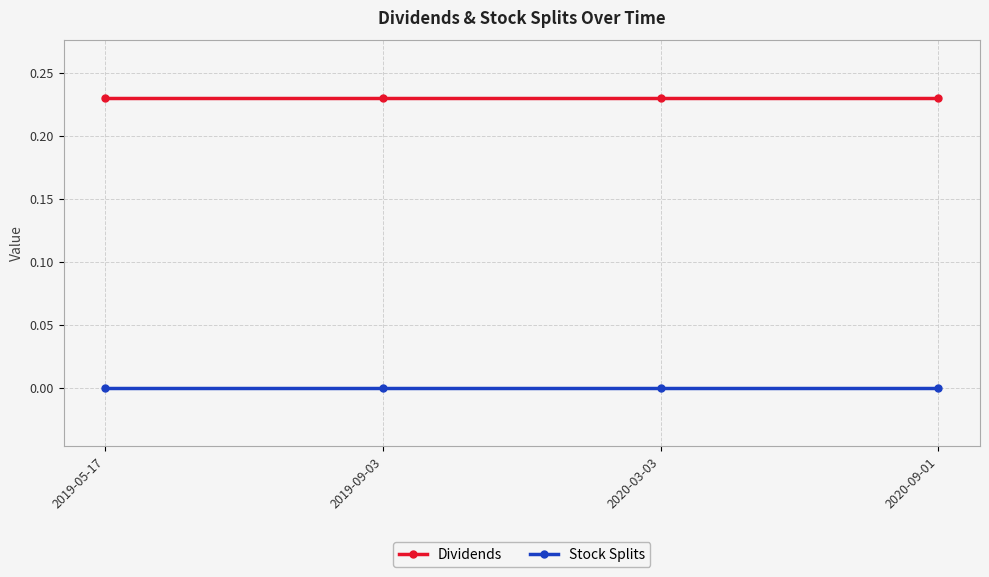

Does the chart display data point markers on the line(s)?

Yes